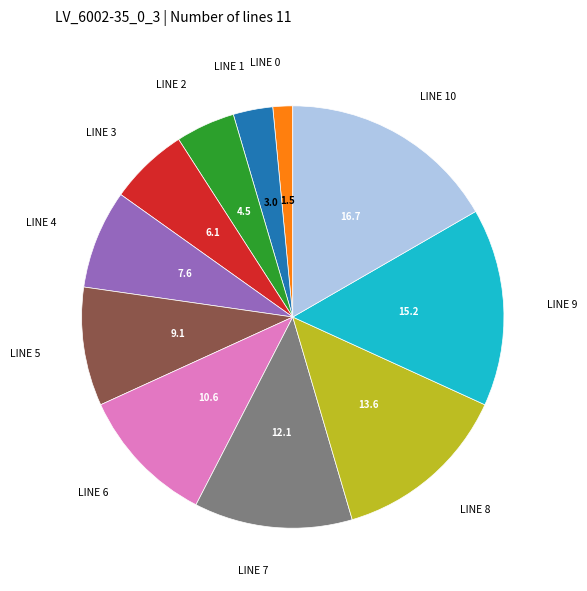

Is there a majority slice in this chart?

No